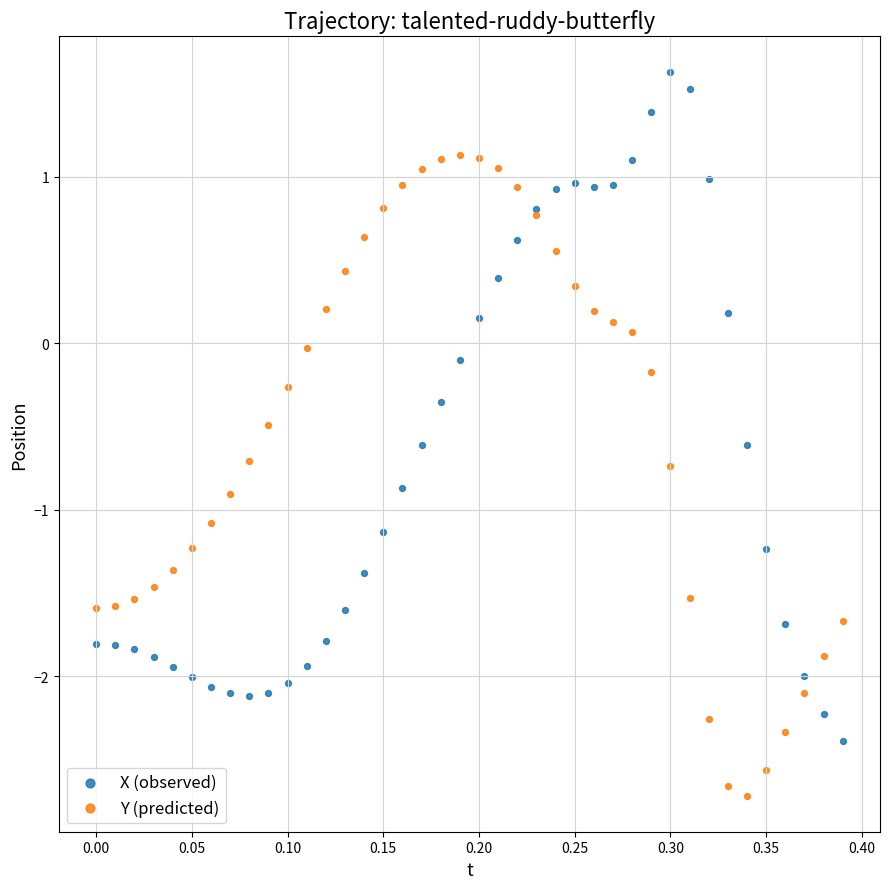

What is the X range (max minus min) for the scatter plot?

0.4